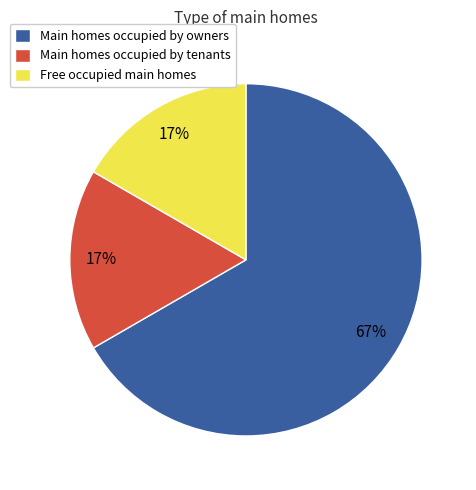

To the nearest percent, what portion does Free occupied main homes represent?

17%